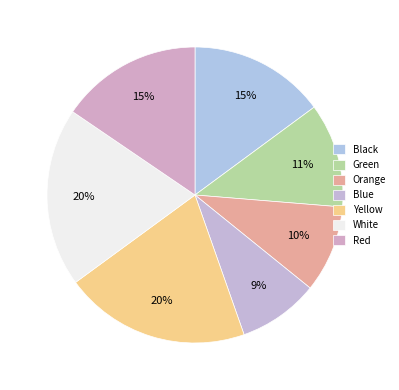

What percentage do Red and Green together represent?

26.9%